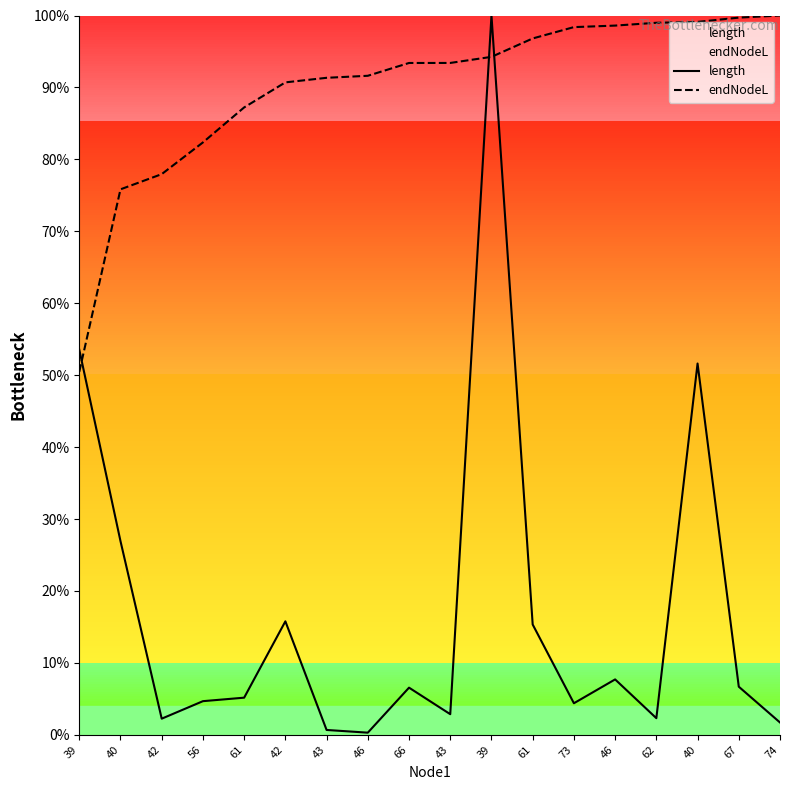

The endNodeL series shows 0.3 at 46. True or false?

False